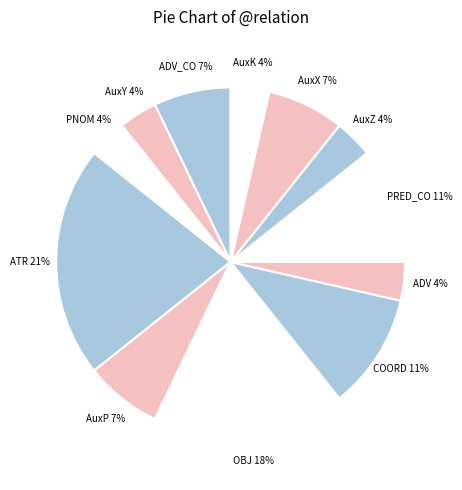

Do COORD and AuxX together represent more than half of the pie?

No